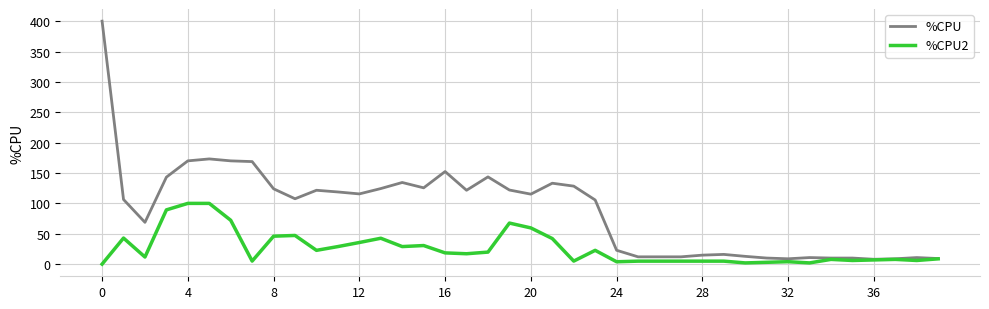

Rank the series by their maximum value, from lowest to highest.

%CPU2, %CPU